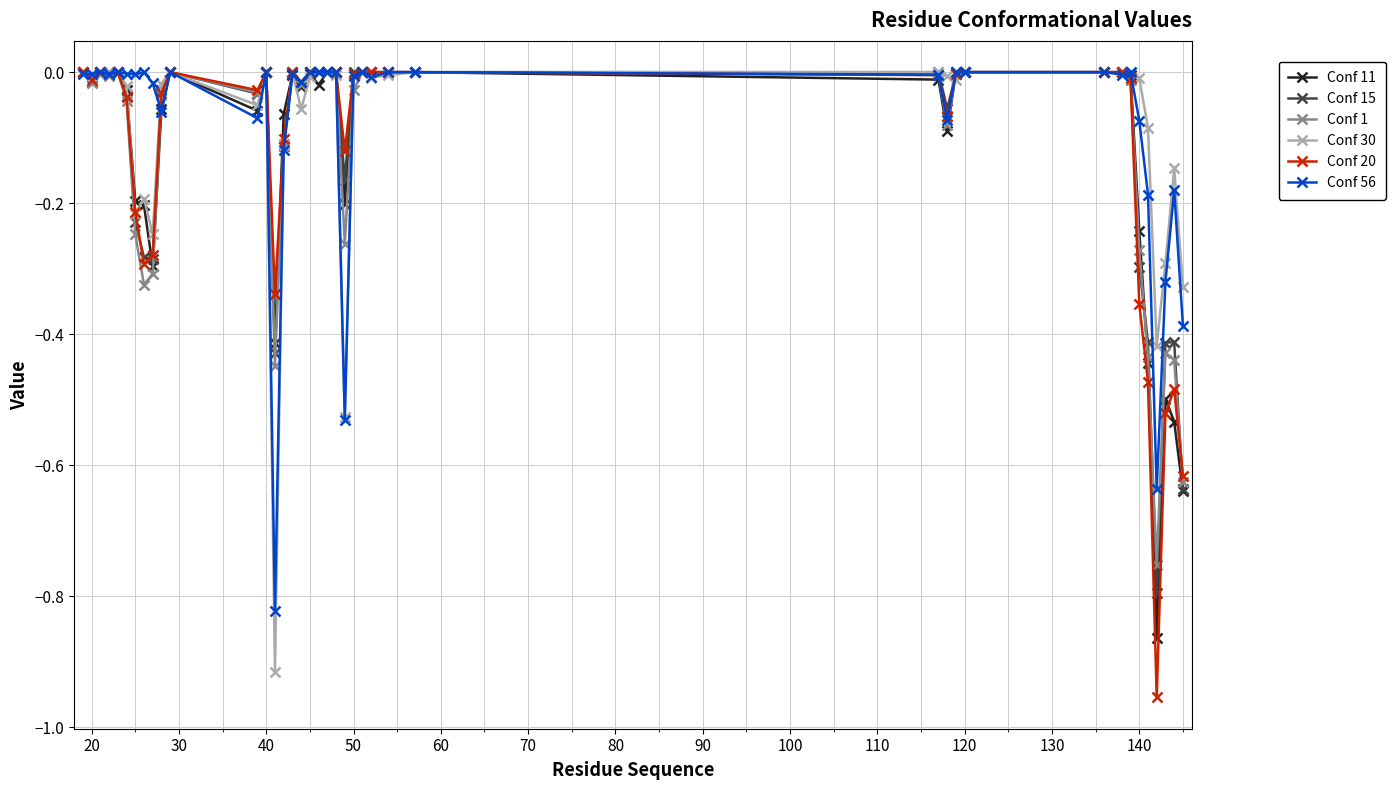

True or false: Conf 56 has more than 2 interior local peaks.

True